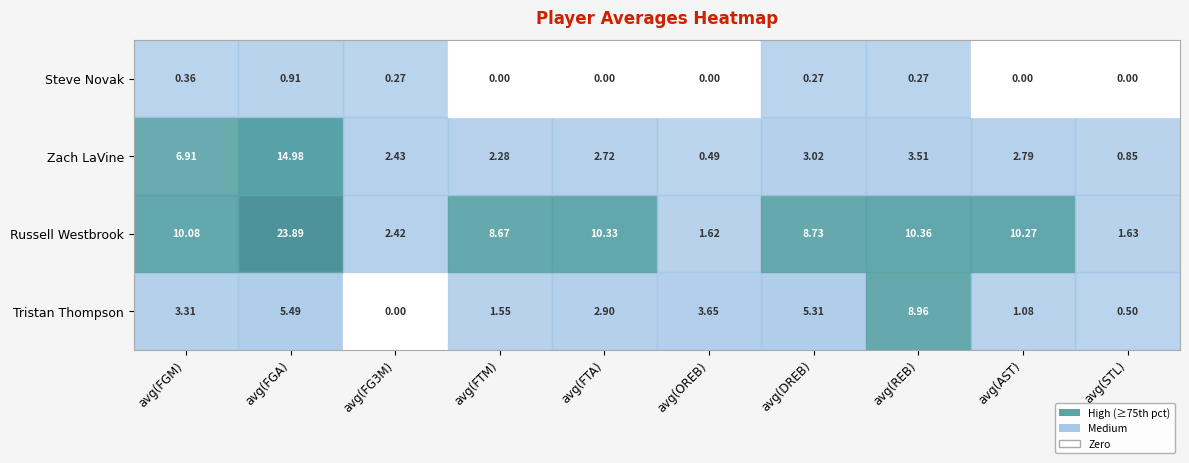

Which series has the widest spread of values?

Russell Westbrook